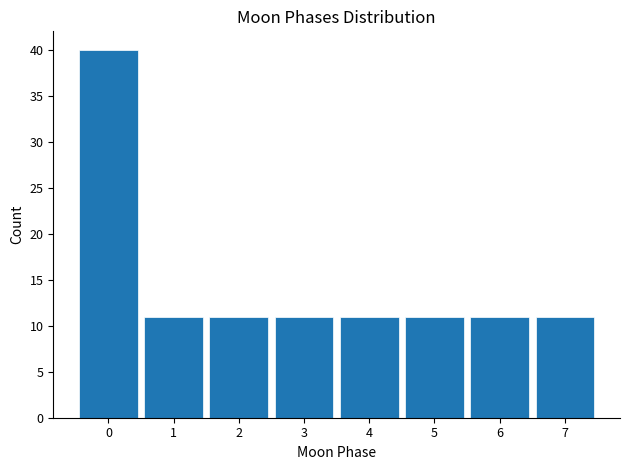

How tall is the bar that spans 0.5 to 1.5 on the x-axis? The values are not printed on the chart, so give them approximately, as read against the axis.

11